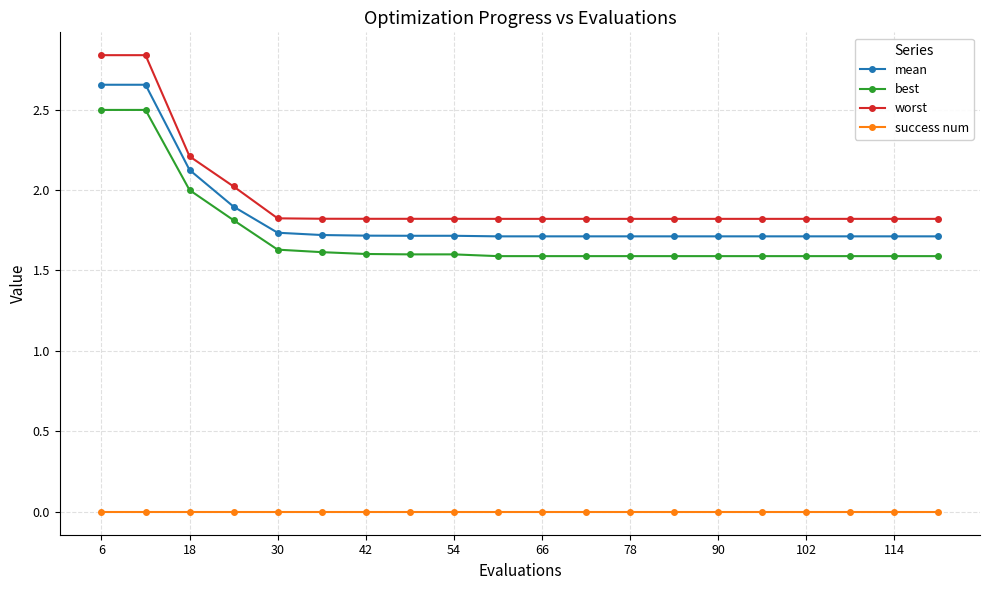

True or false: worst and best intersect in this chart.

False